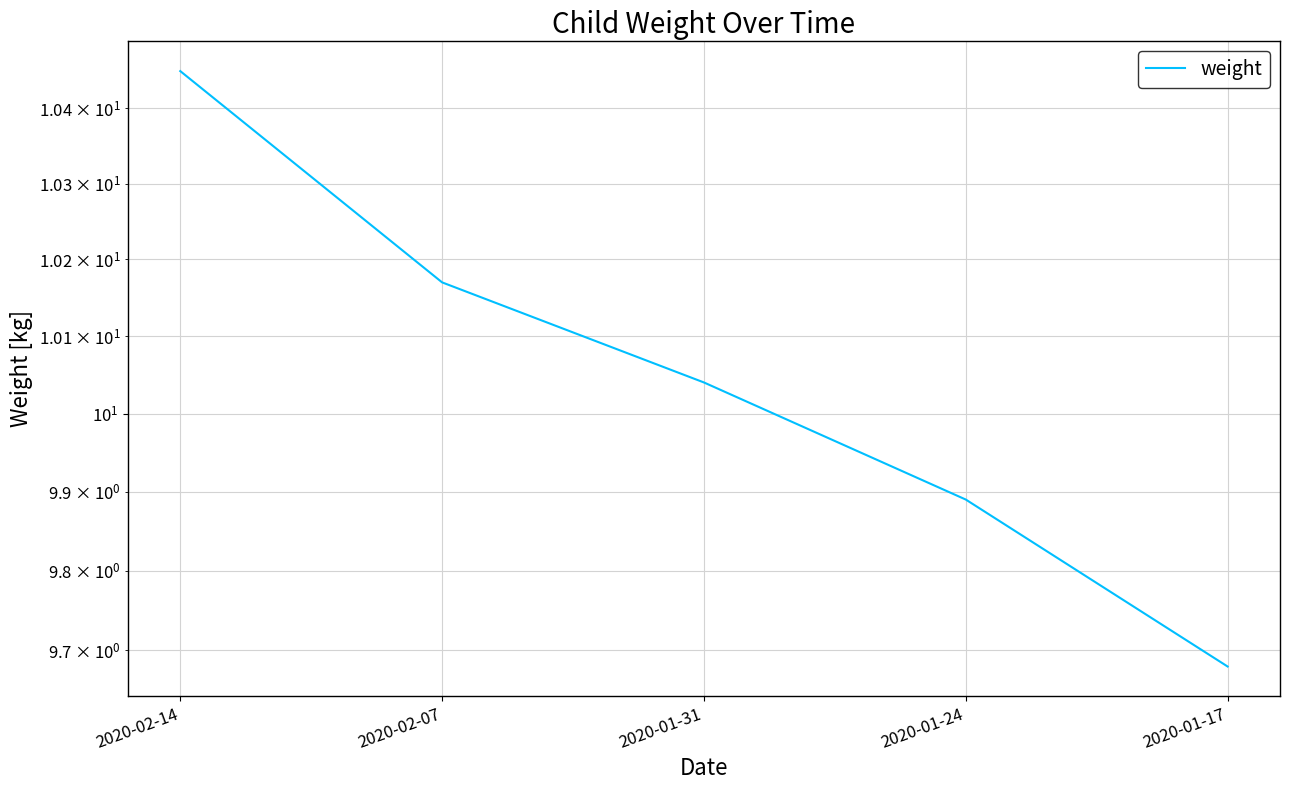

At which category does the chart reach its minimum across all series?

2020-01-17